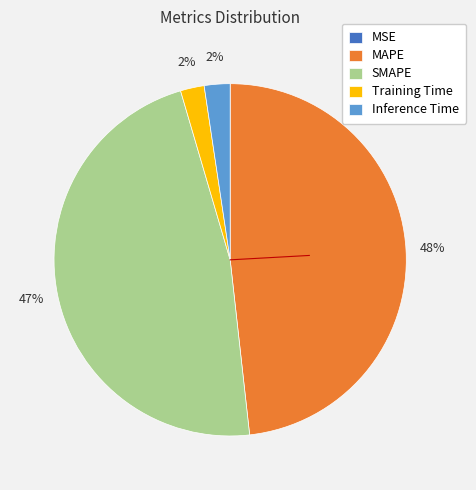

To the nearest percent, what percentage of the pie is SMAPE?

47%